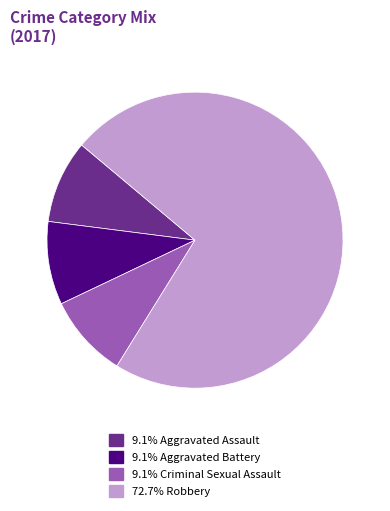

Is there any slice that represents more than half of the pie?

Yes